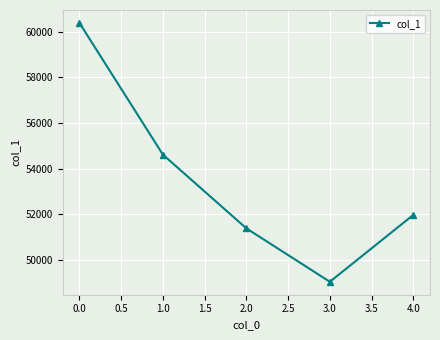

Rank the categories by value from highest to lowest.

0.0, 1.0, 4.0, 2.0, 3.0